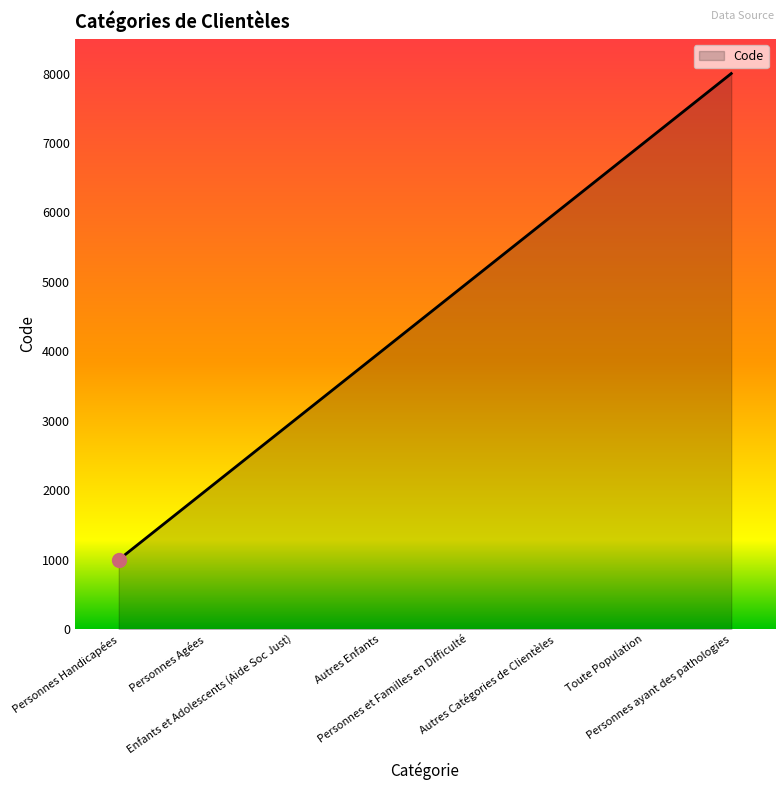

What is the maximum value shown in the chart?

8000